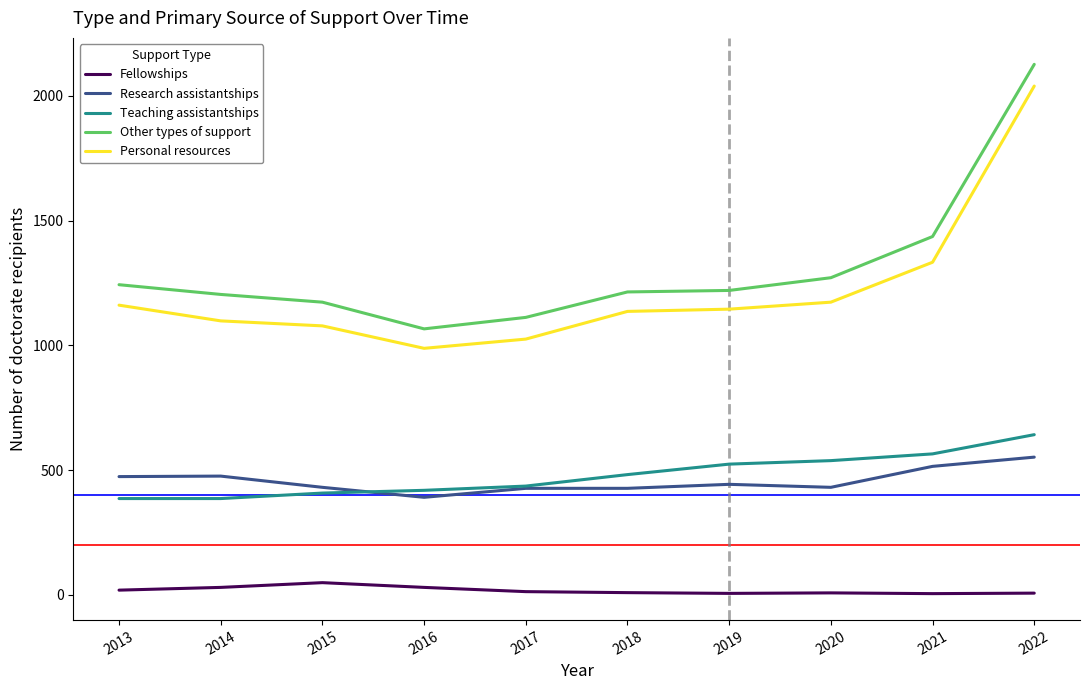

What is the sum of the Other types of support values at 2016 and 2017?

2178